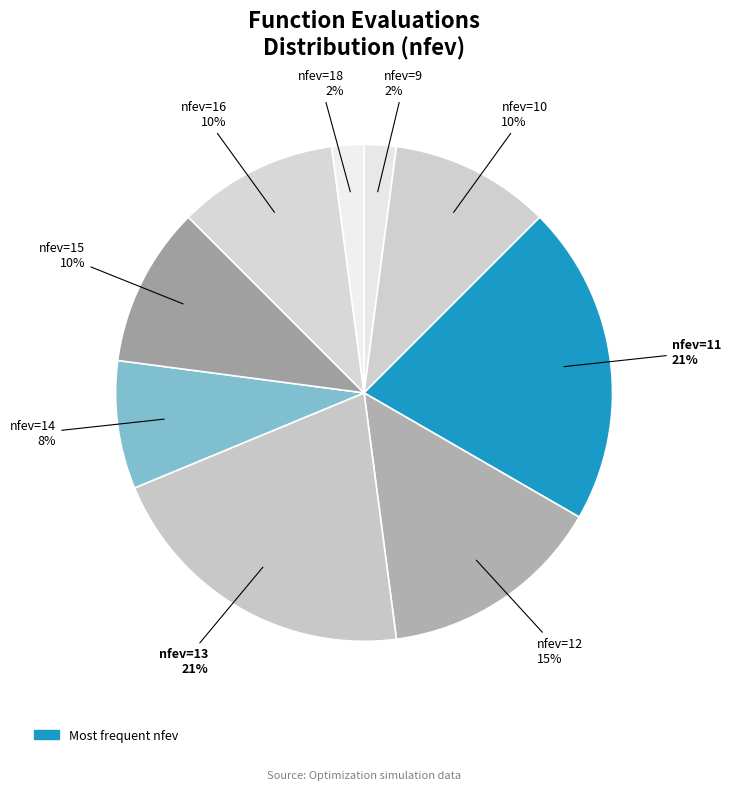

The nfev=13 slice represents 34% of the pie. True or false?

False